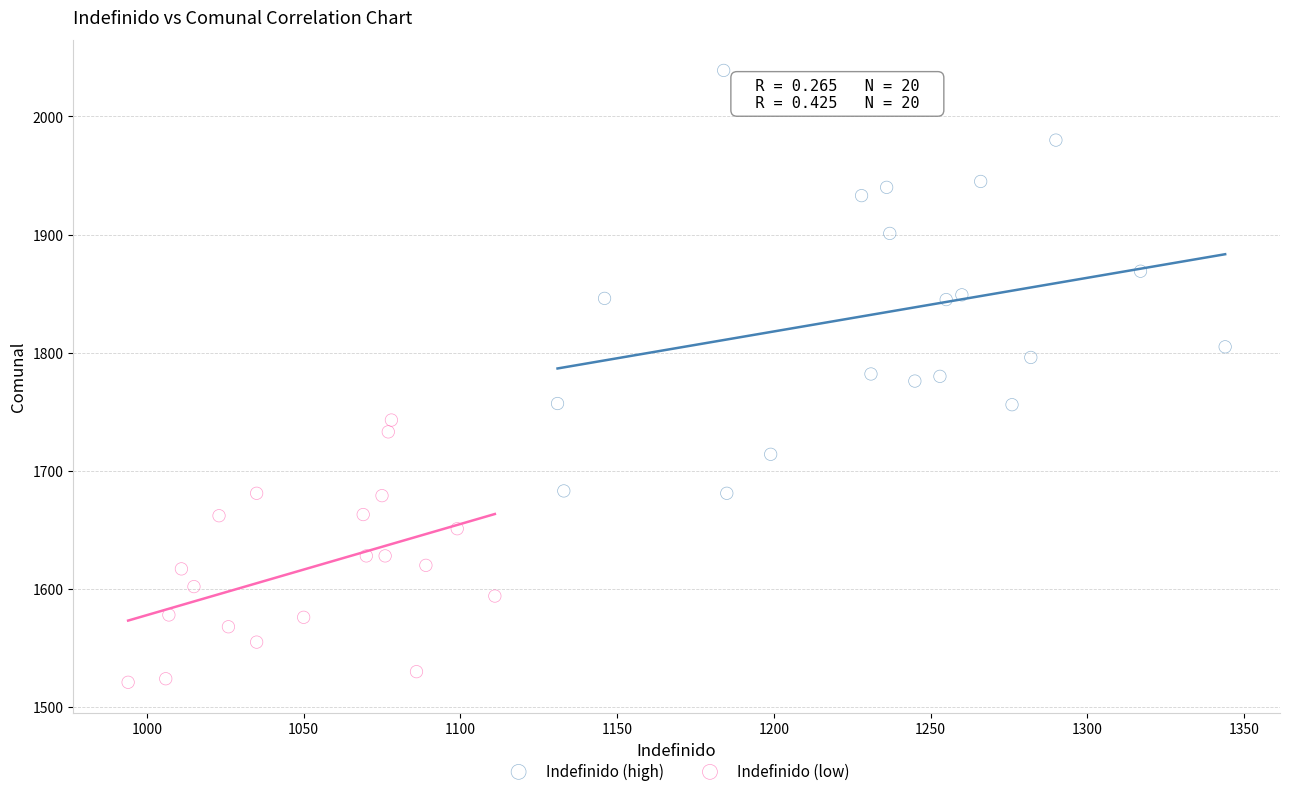

Which series has the largest Y range (max minus min)?

Indefinido (high)